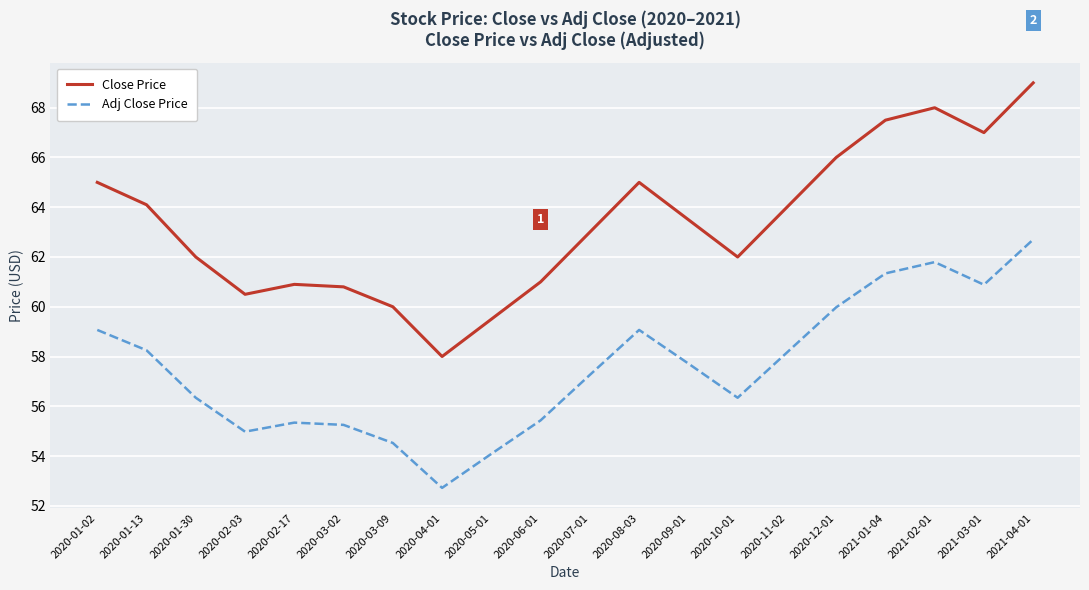

Rank the series at 2021-01-04 from lowest to highest value.

Adj Close Price, Close Price